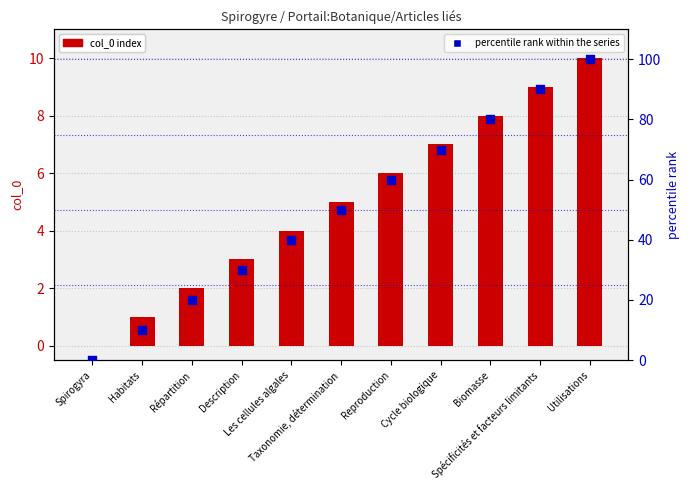

At which category is the sum across all series the highest?

Utilisations